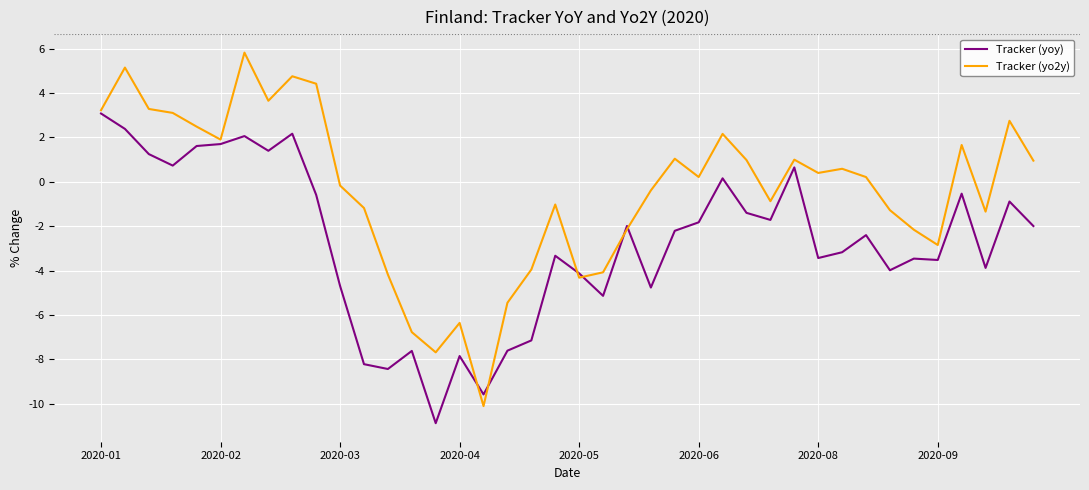

Which series has the largest total across all categories?

Tracker (yo2y)